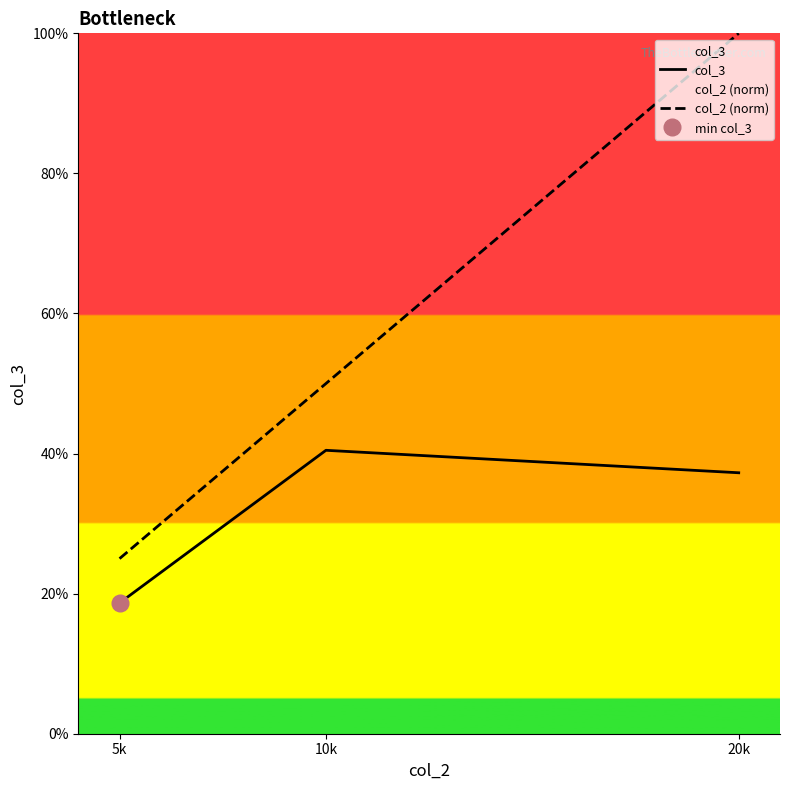

What is the sum of all col_2 (norm) values?

1.8